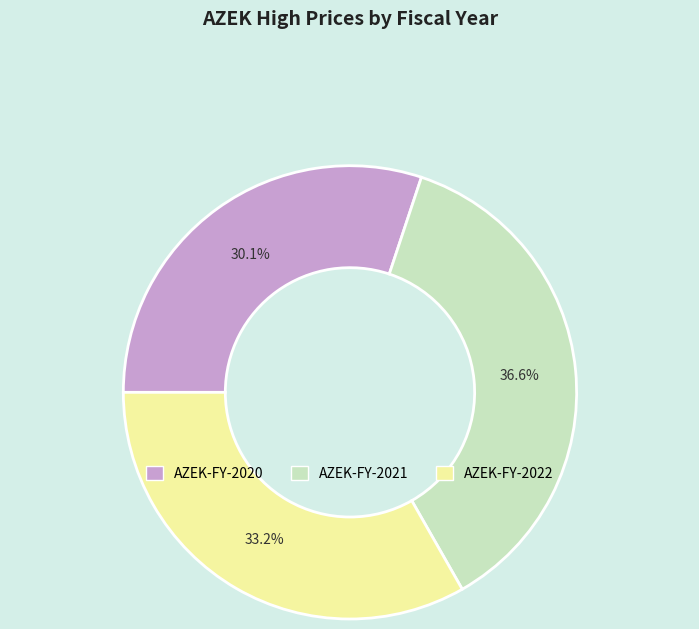

What is the smallest slice in the pie chart?

AZEK-FY-2020